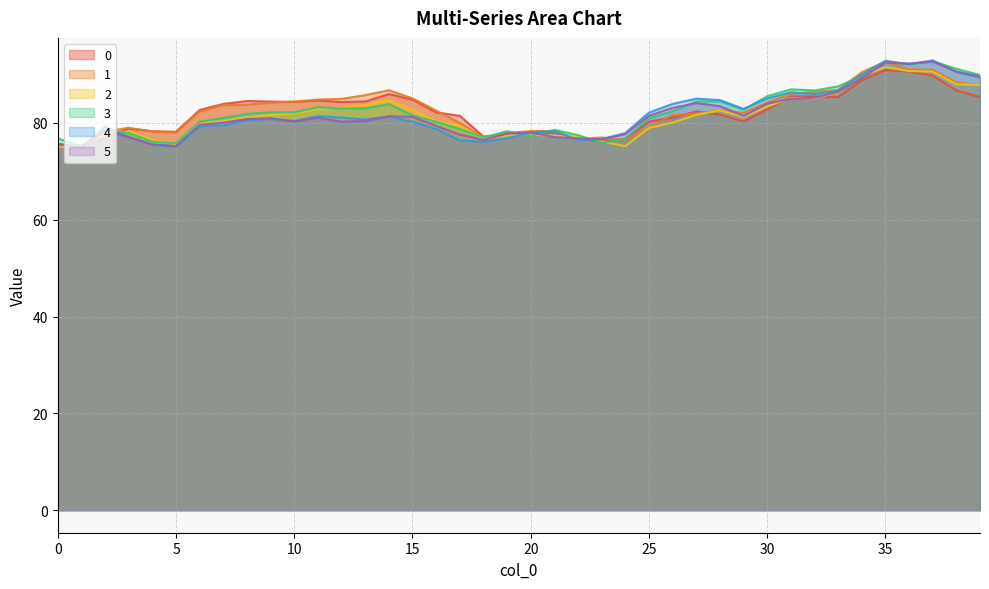

Does the chart display data point markers on the line(s)?

No